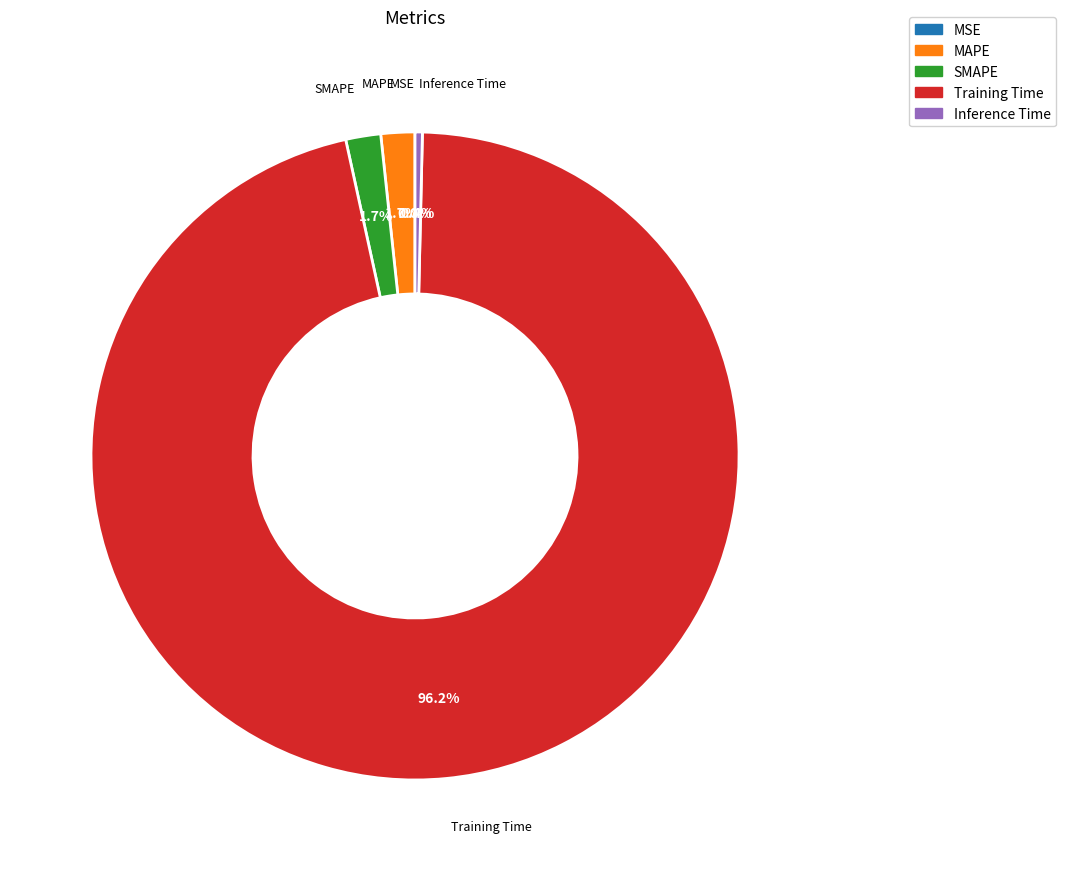

What percentage is the Training Time slice, to the nearest percent?

96%